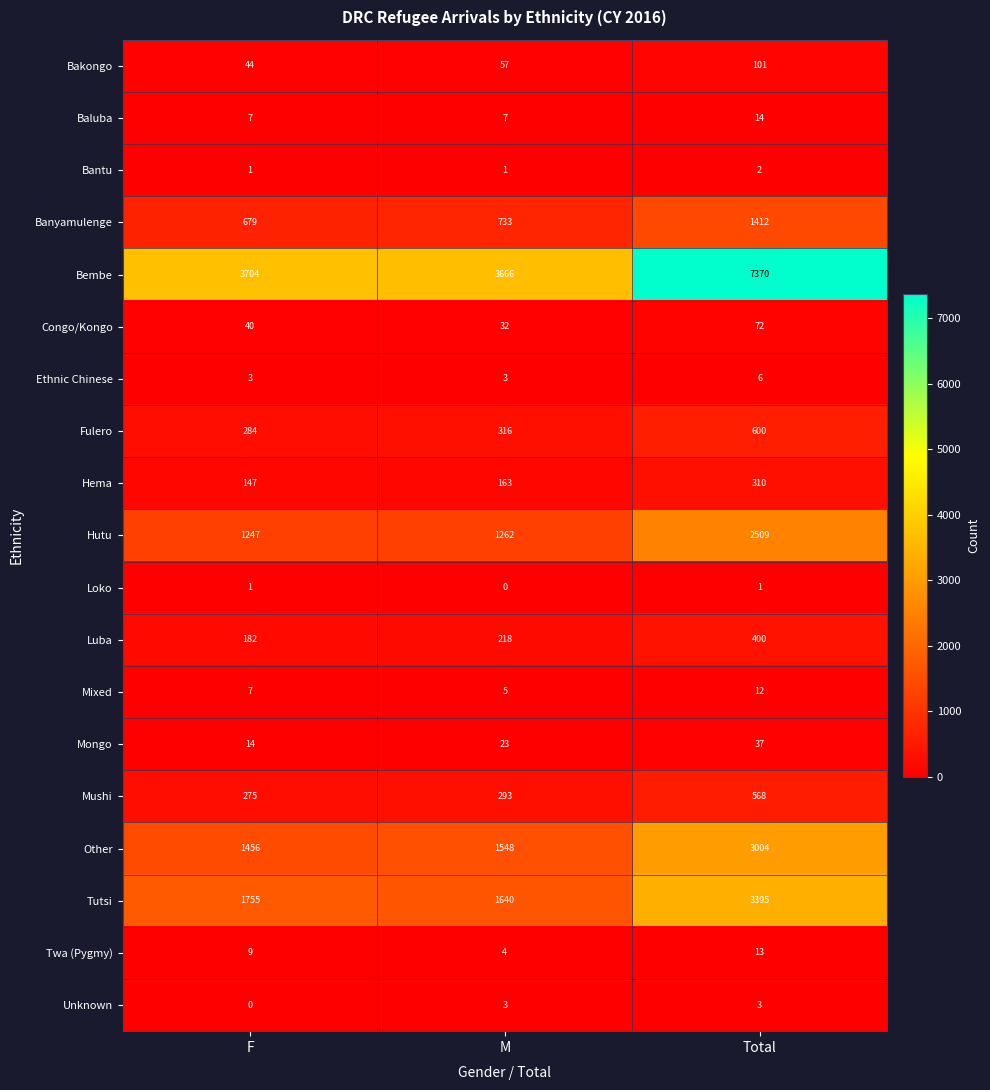

True or false: Bantu has a value of 0 at M.

False